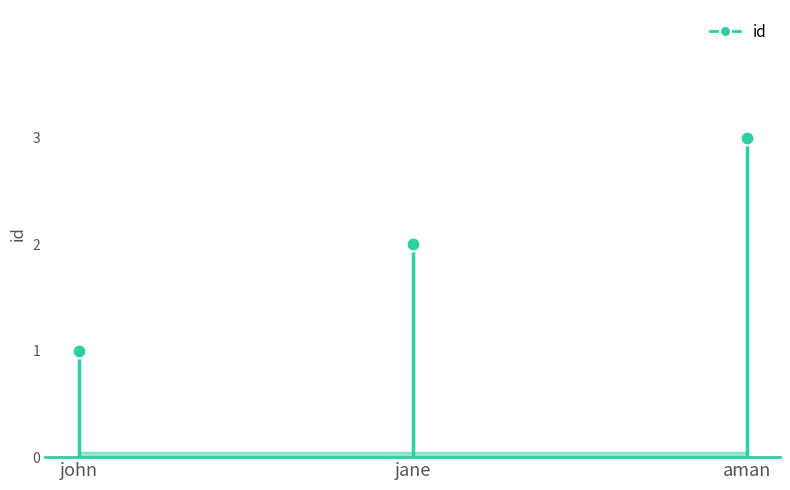

What is the difference between the values at john and jane?

1